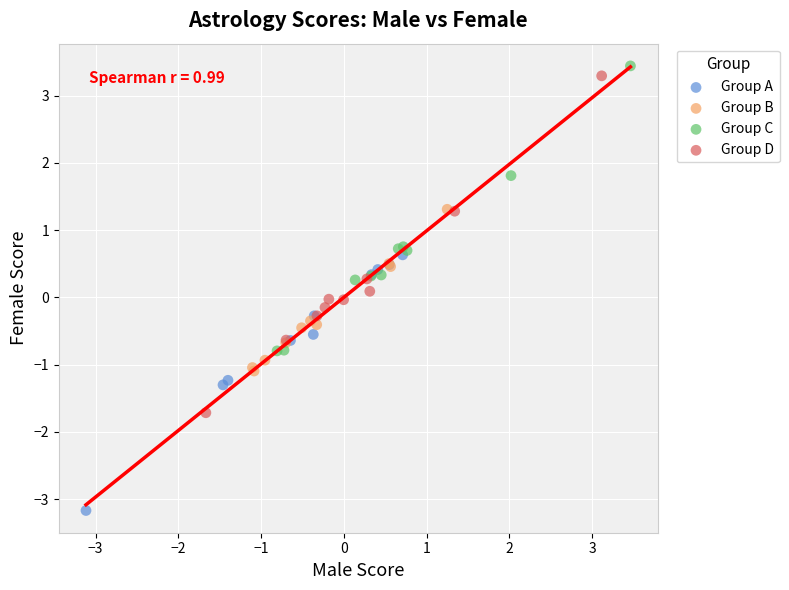

Which series has the largest Y range (max minus min)?

Group D